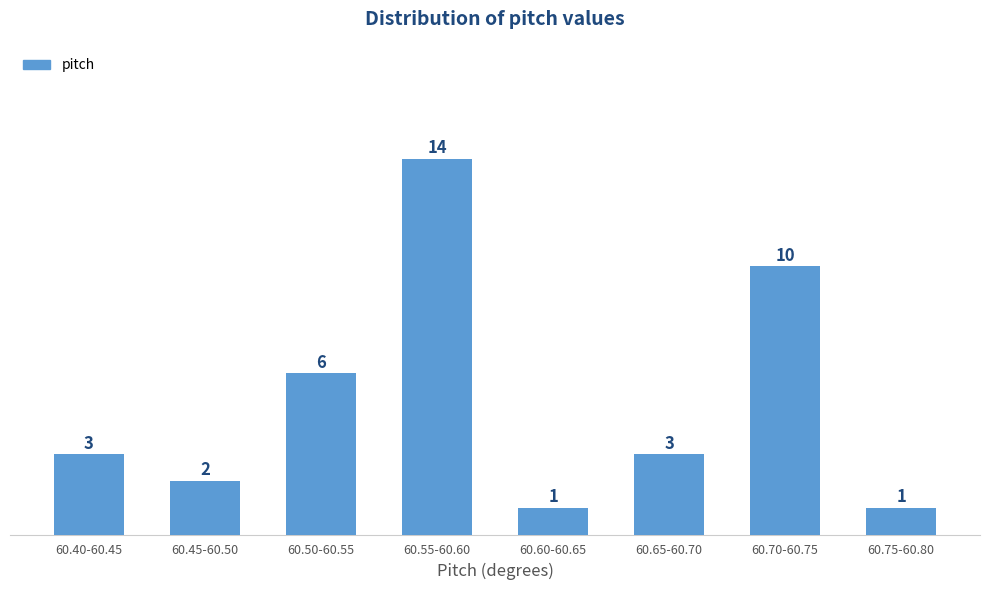

Reading right to left, list all the values displayed in this chart.

60.75-60.80=1	60.70-60.75=10	60.65-60.70=3	60.60-60.65=1	60.55-60.60=14	60.50-60.55=6	60.45-60.50=2	60.40-60.45=3